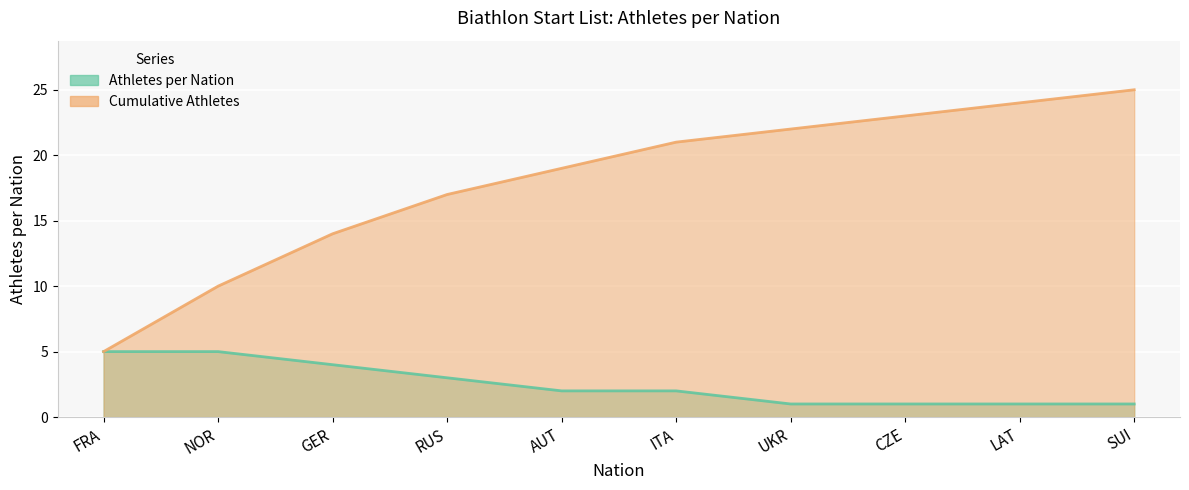

What is the sum of all Cumulative Athletes values?

180